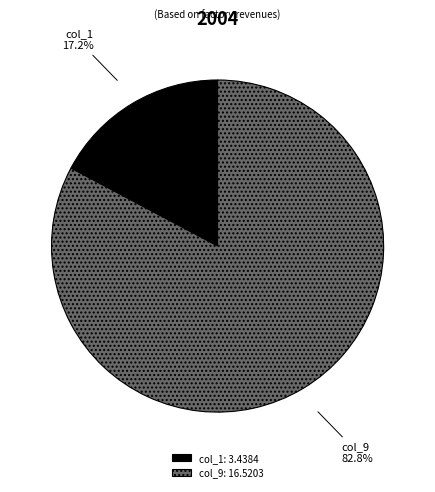

Between col_1 and col_9, which is larger?

col_9